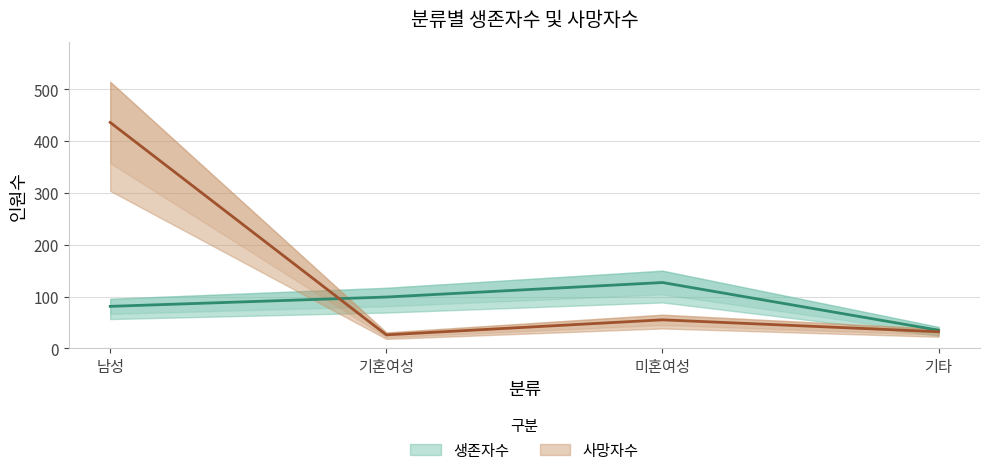

What is the approximate value of 생존자수 at 기혼여성, to the nearest 10?

100